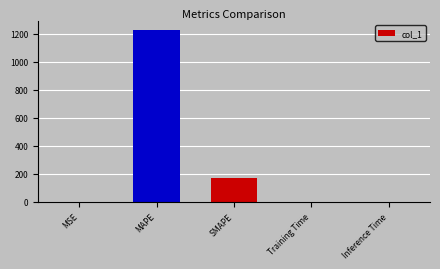

Which has a higher value, SMAPE or Inference Time?

SMAPE